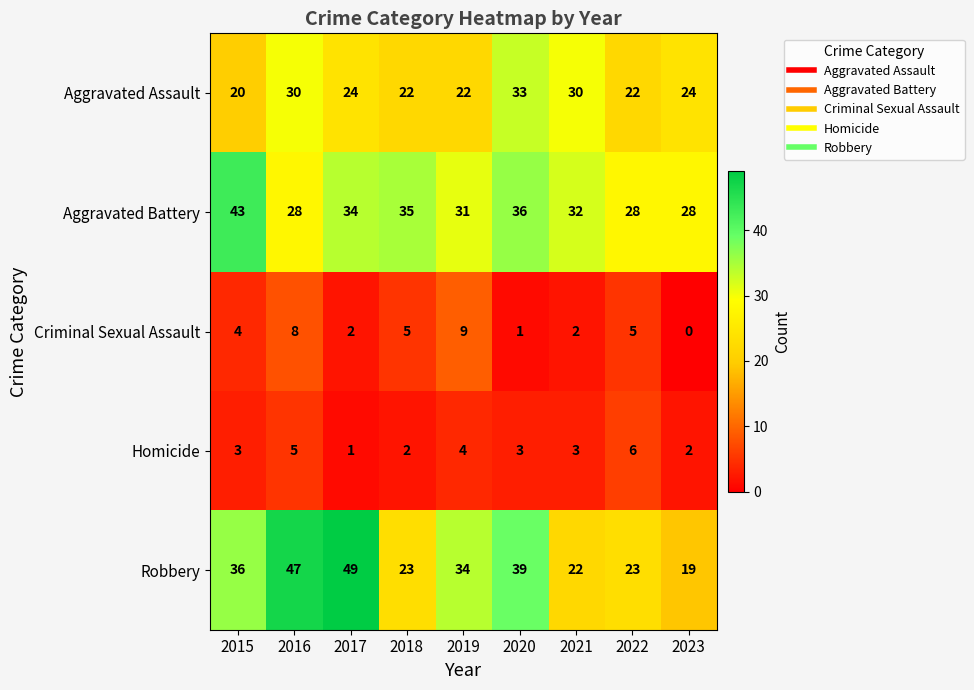

What is the difference between the maximum and minimum values in the Robbery series?

30